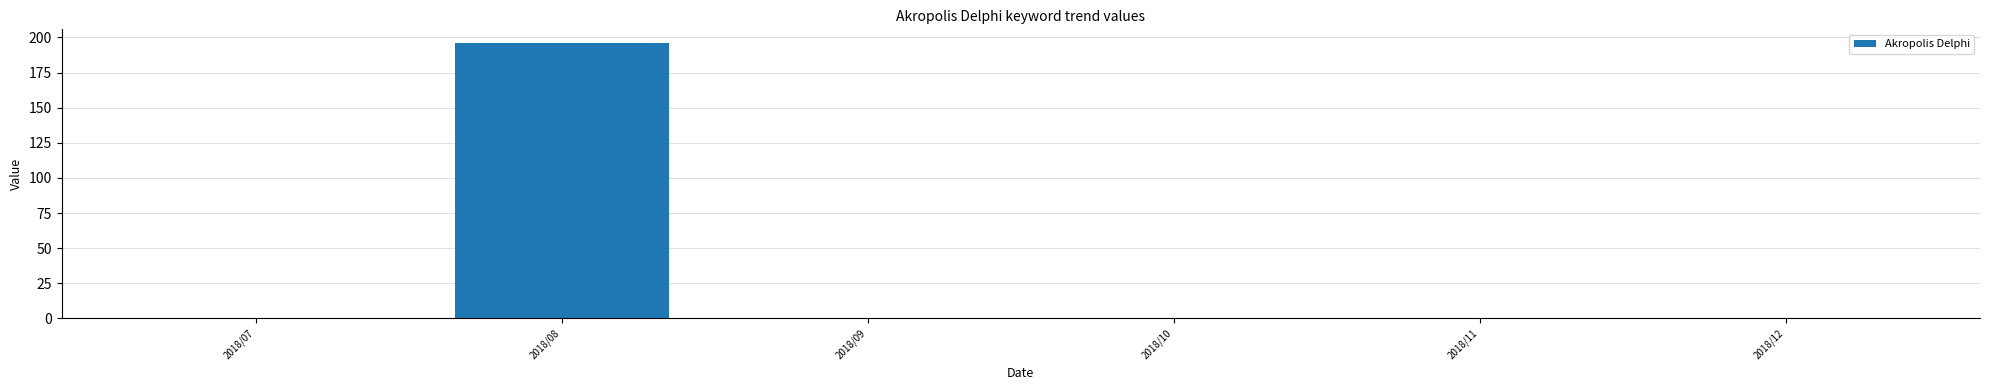

Reading left to right, what are all the values shown in this chart?

2018/07=0	2018/08=196	2018/09=0	2018/10=0	2018/11=0	2018/12=0